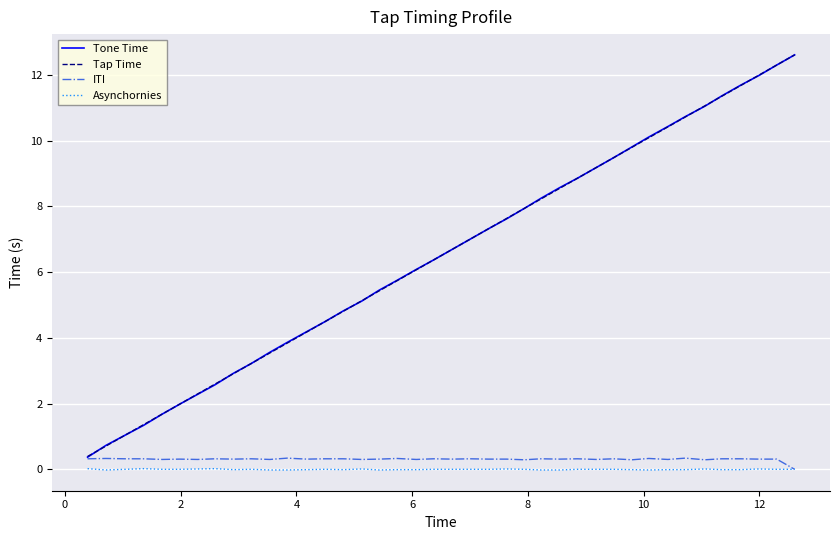

What is the minimum value for Tone Time?

0.4